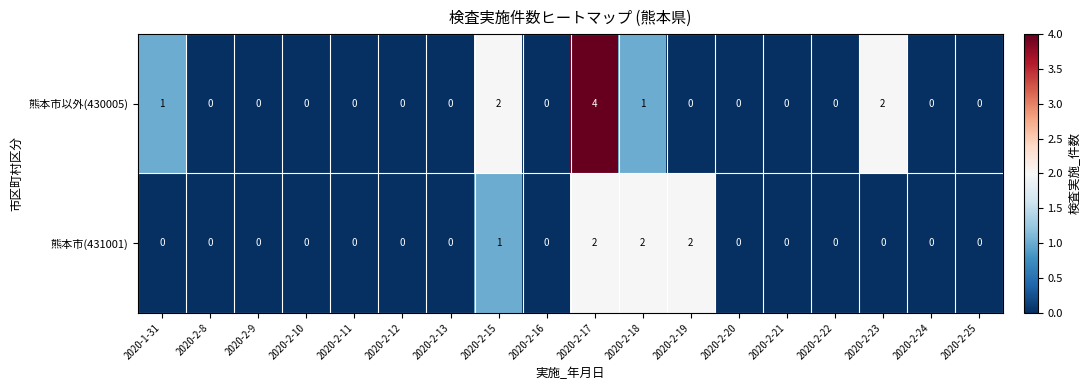

Which series has the largest range (max minus min)?

熊本市以外(430005)